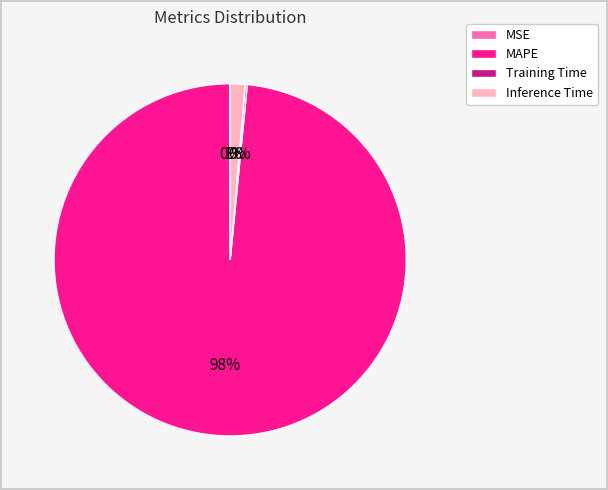

True or false: Inference Time accounts for 1% of the total.

True